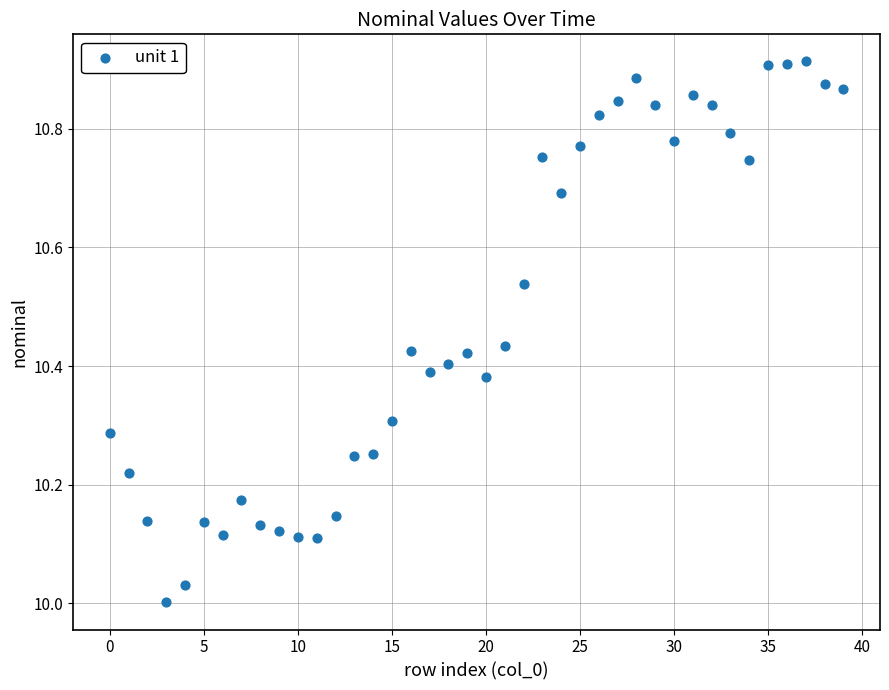

What is the range of Y values (max minus min)?

0.9